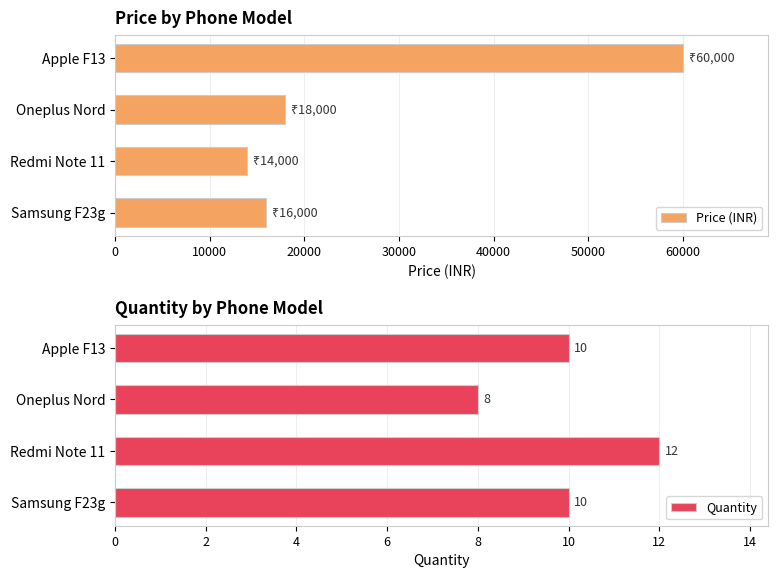

The Price (INR) series shows 12091 at Oneplus Nord. True or false?

False